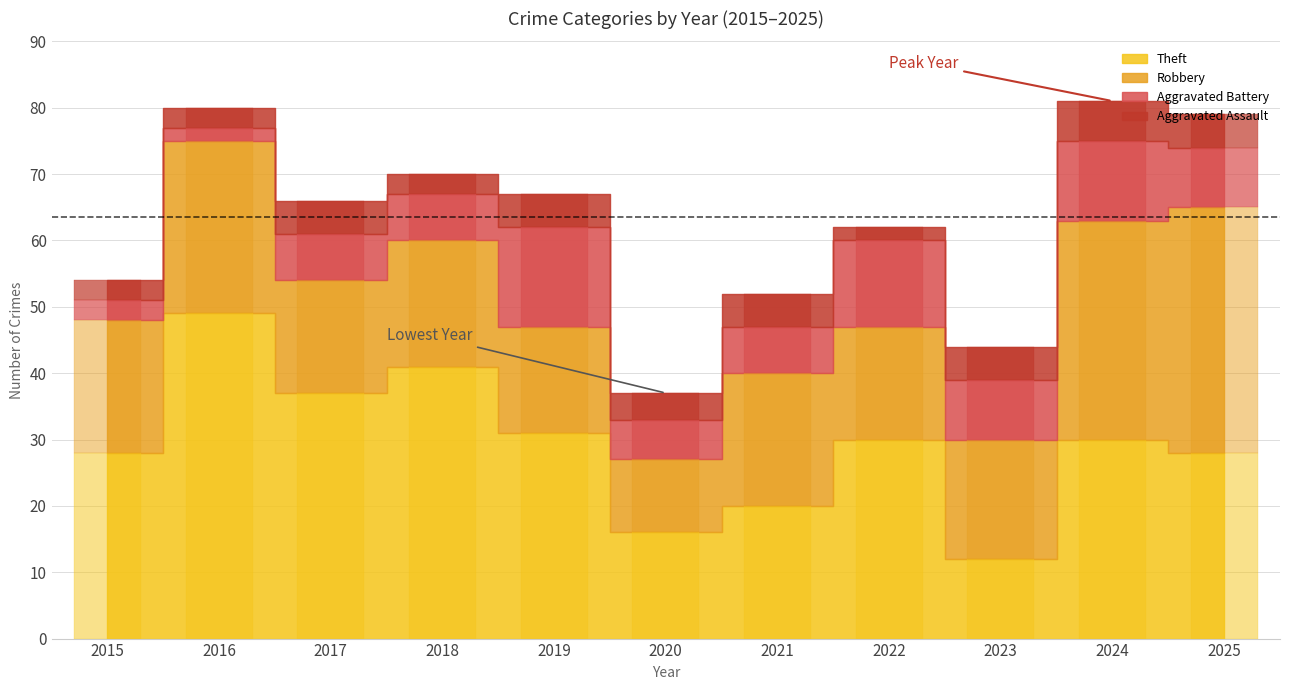

How many bars are there in total?

44